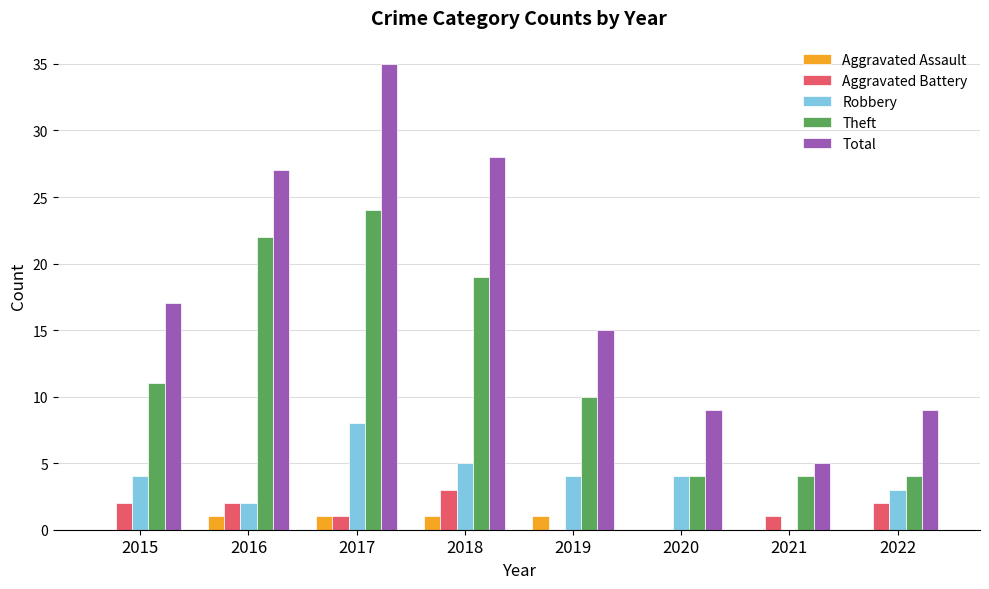

Between 2018 and 2019, which series saw the biggest shift?

Total